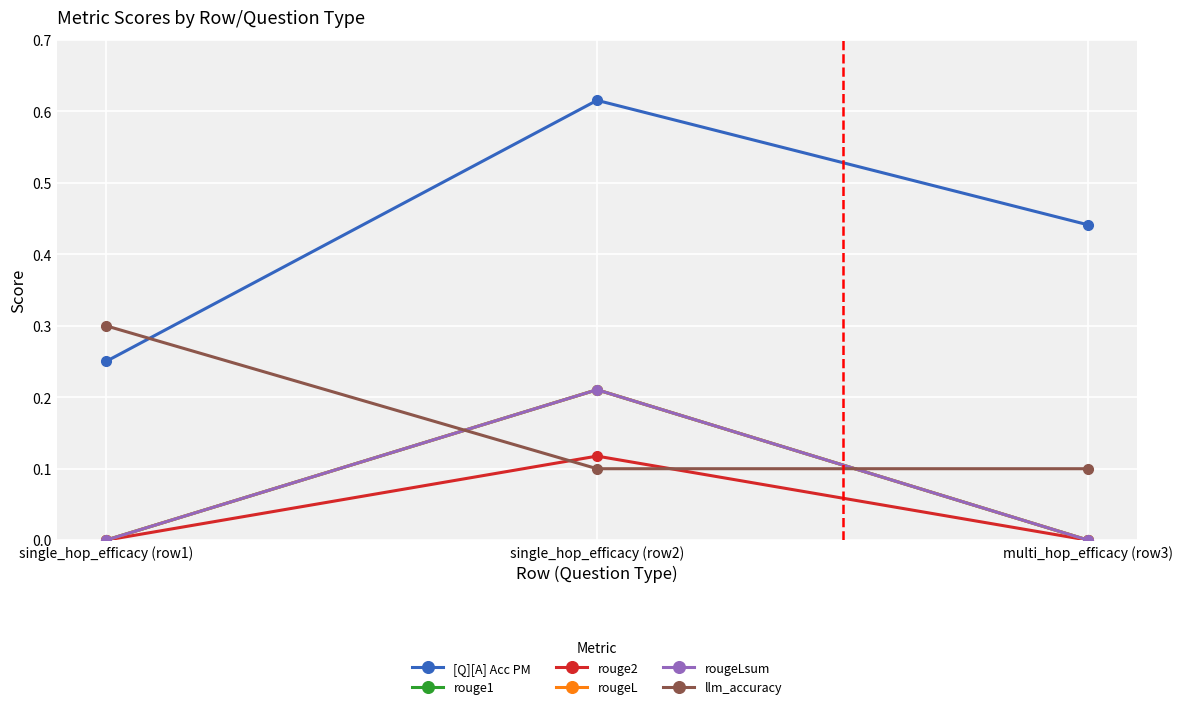

What is the label of the 1st point from the right?

multi_hop_efficacy (row3)